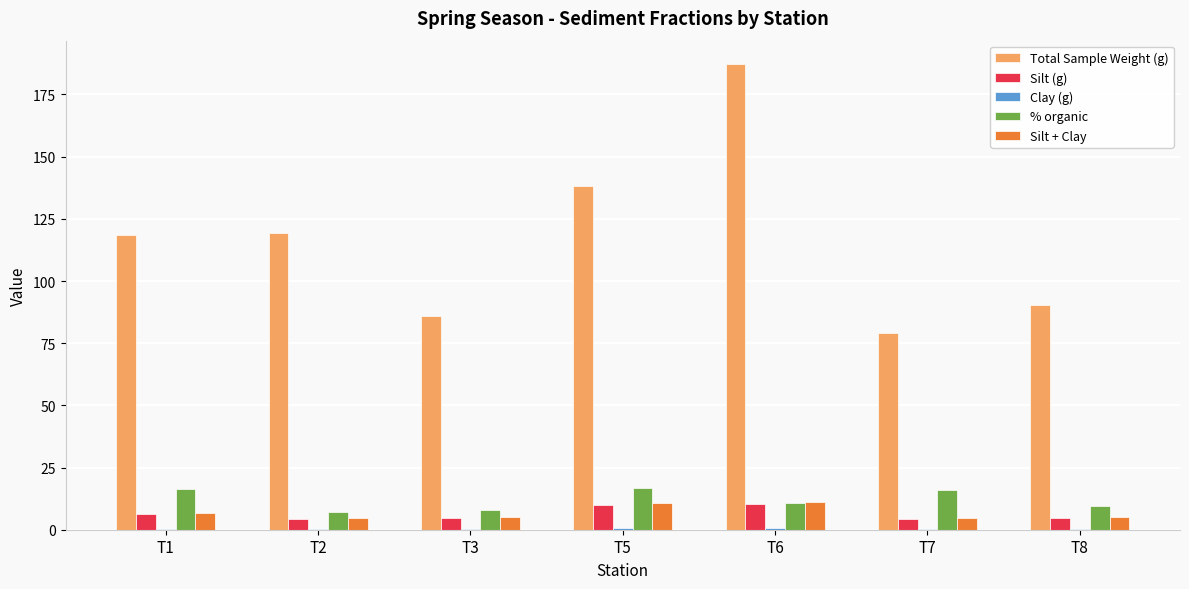

What is the total value across all series at T3?

104.0